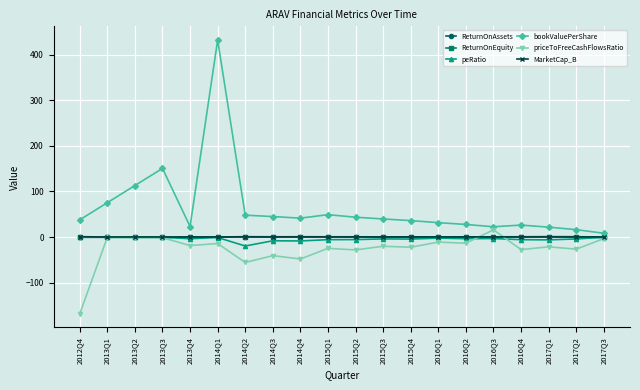

What is the label of the 7th point from the right?

2016Q1